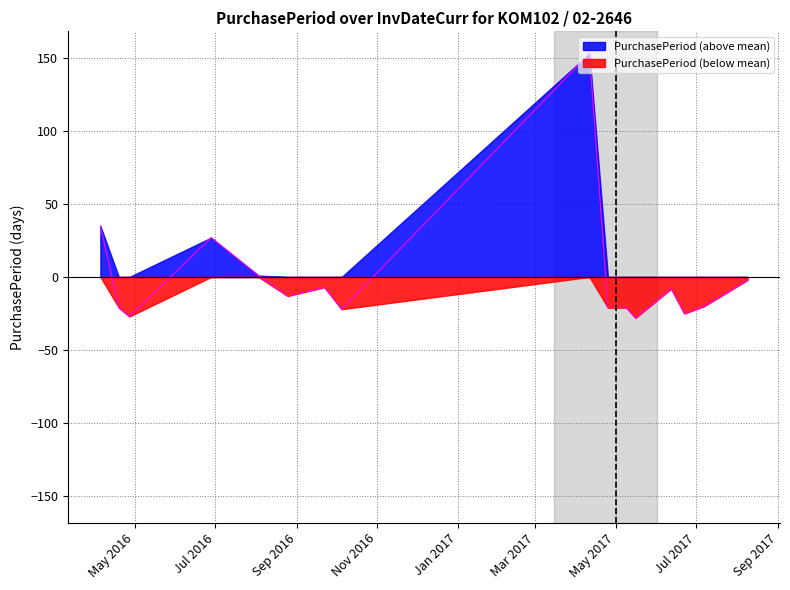

Reading right to left, transcribe all the data shown in this chart.

-2.1	-20.1	-25.1	-8.1	-28.1	-21.1	-21.1	152.9	-22.1	-7.1	-13.1	0.9	26.9	-27.1	-21.1	34.9